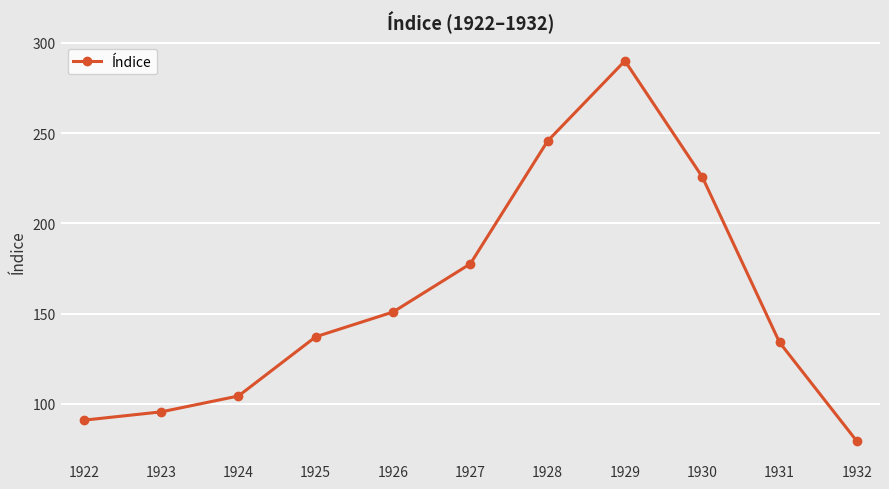

Which label corresponds to the smallest value in the chart?

1932